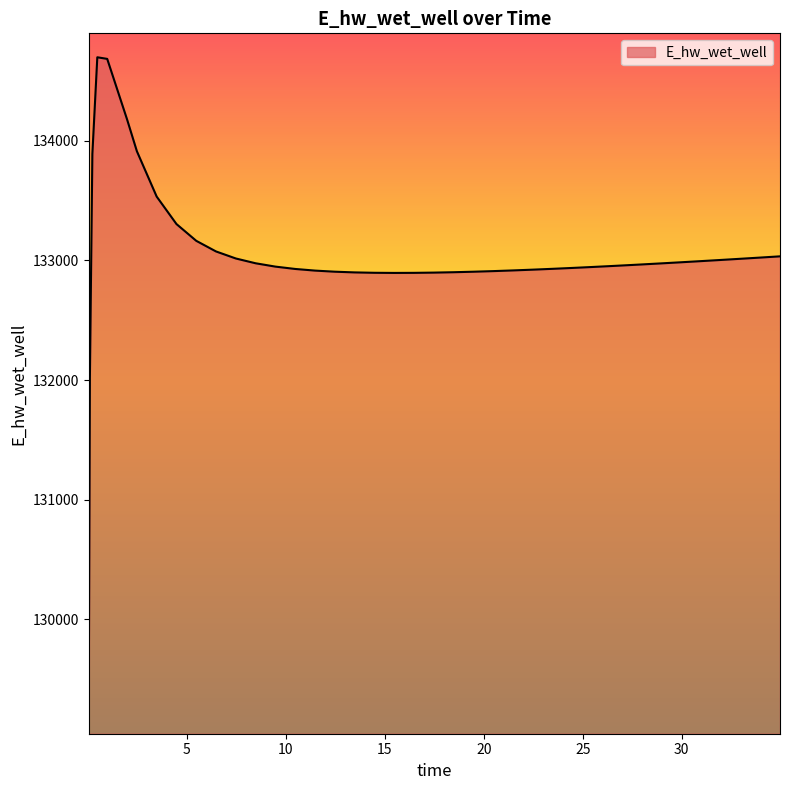

What is the difference between the maximum and minimum values?

5600.2